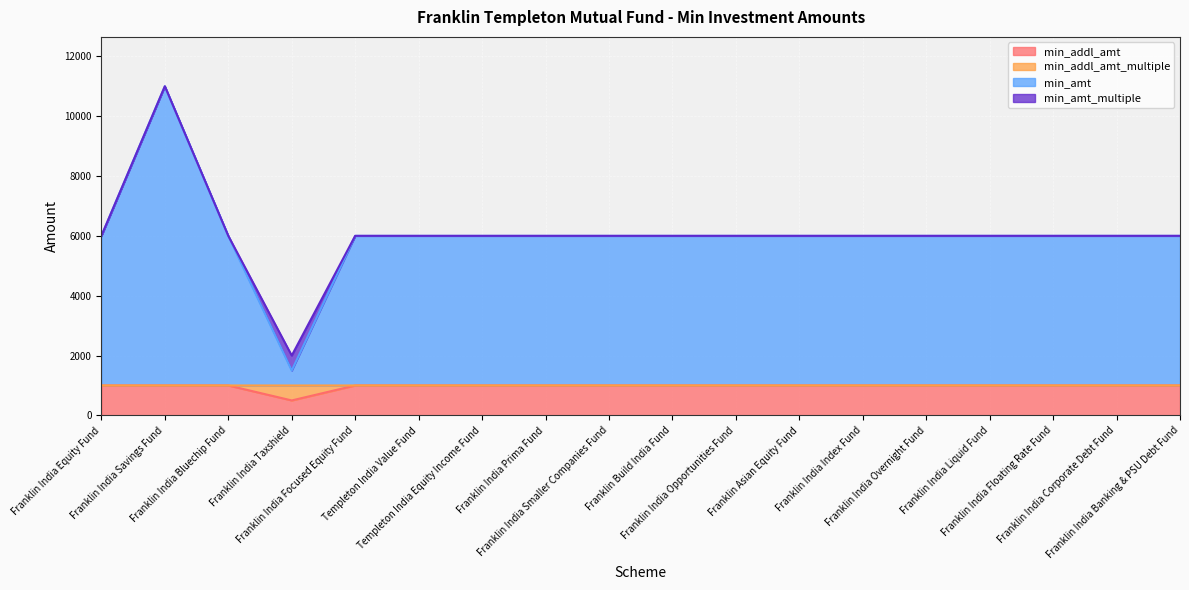

How many lines are shown in the chart?

4